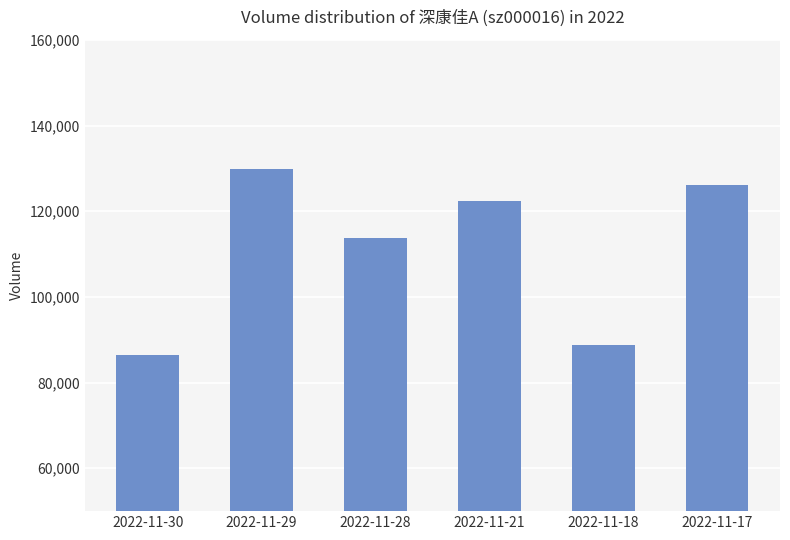

Does the chart contain any negative values?

No